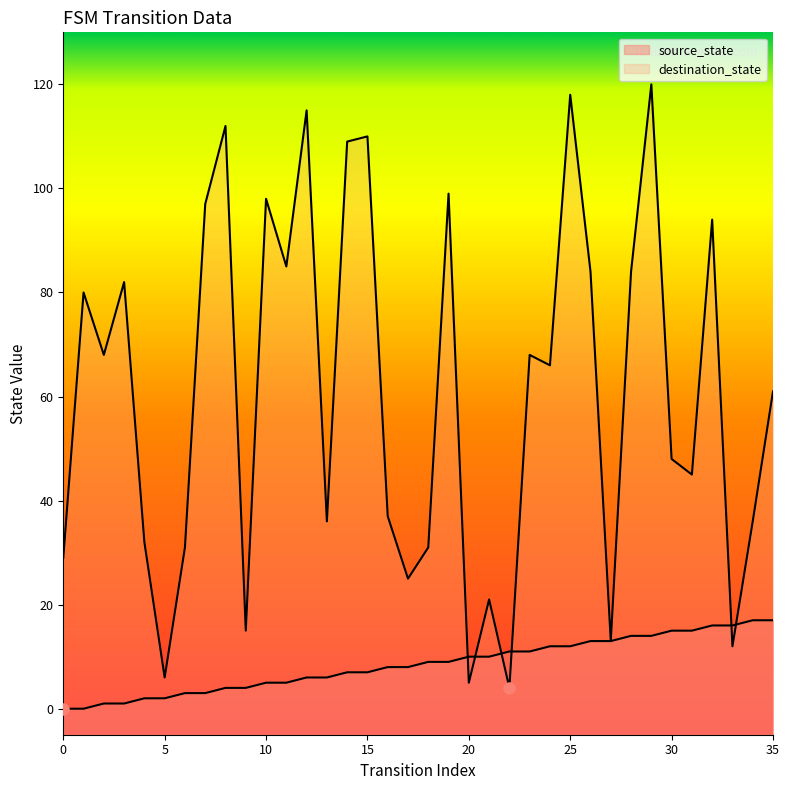

The source_state series shows 16 at 33. True or false?

True